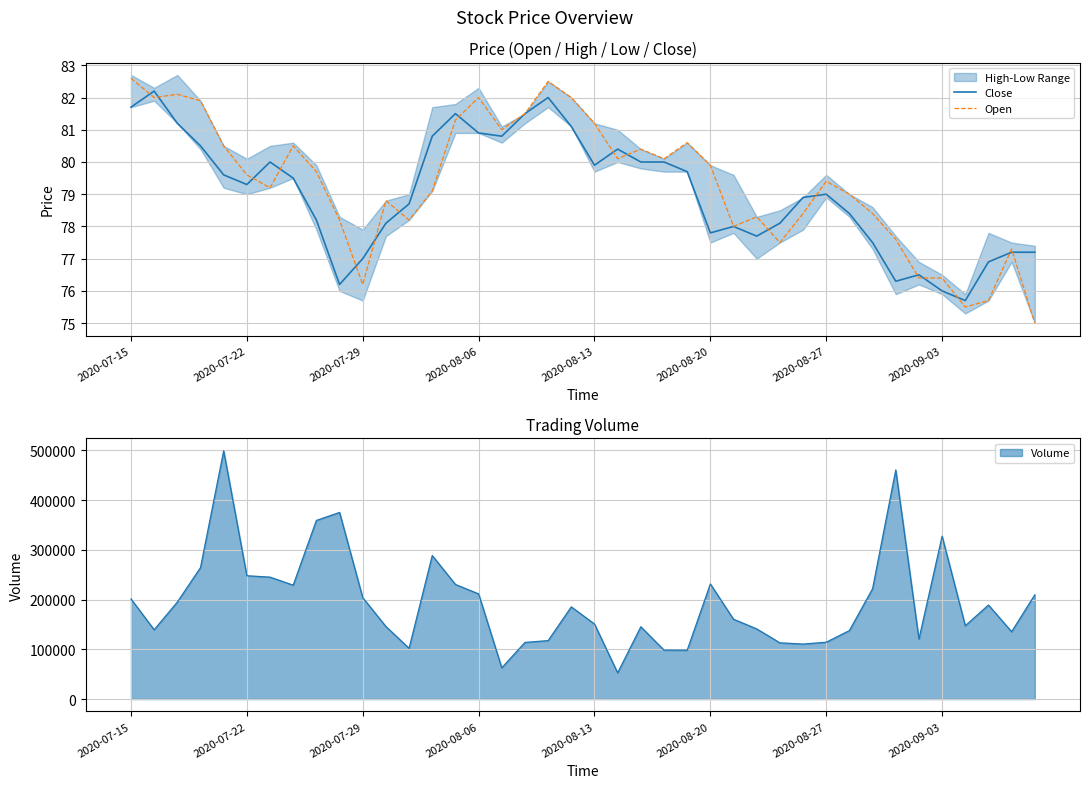

How many times do Close and Open cross each other?

17